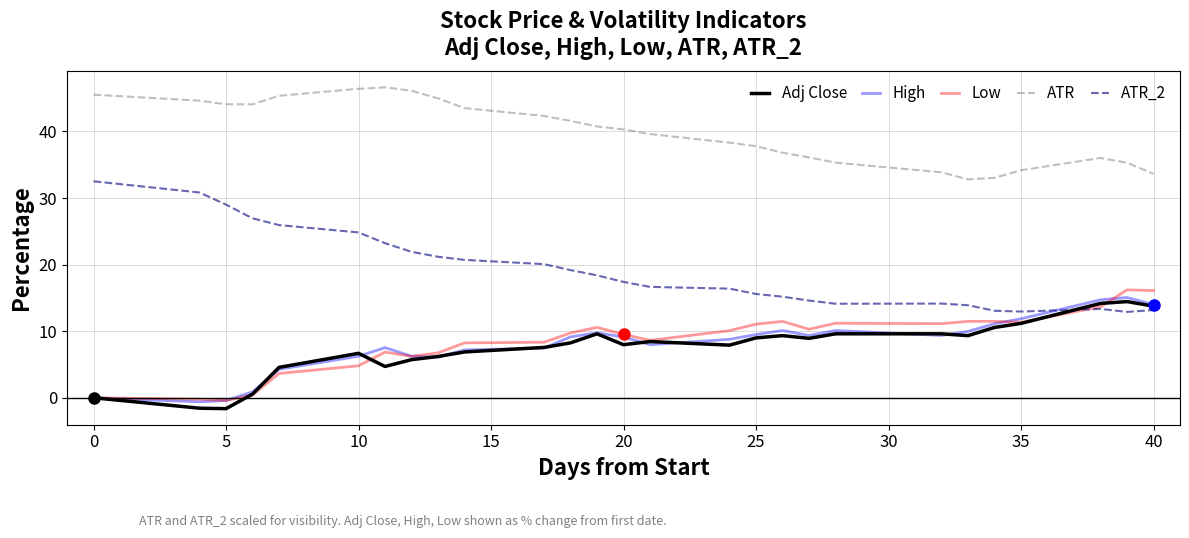

True or false: High and ATR cross at least once.

False